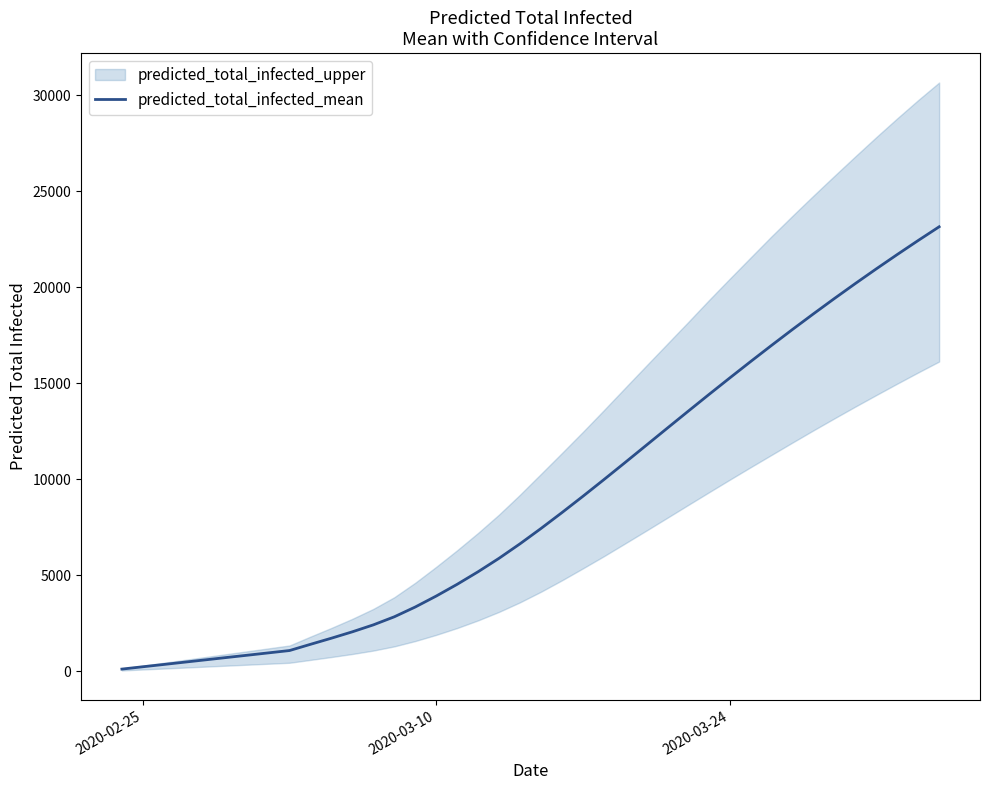

What is the maximum value for predicted_total_infected_mean?

23154